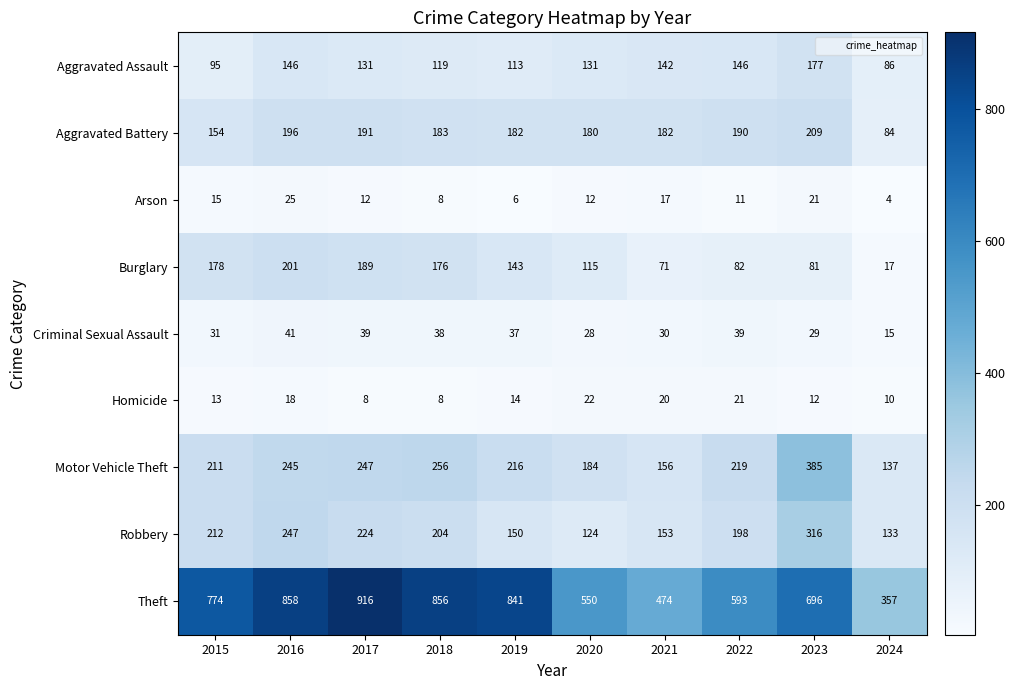

At which label does Aggravated Assault first exceed 131?

2016